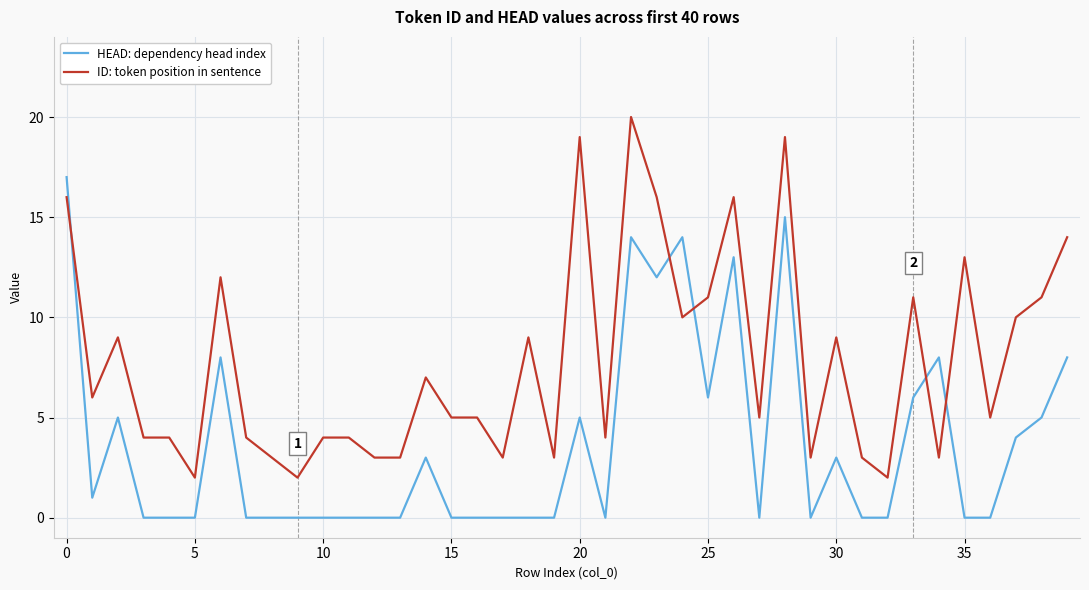

How many times do HEAD: dependency head index and ID: token position in sentence cross each other?

5